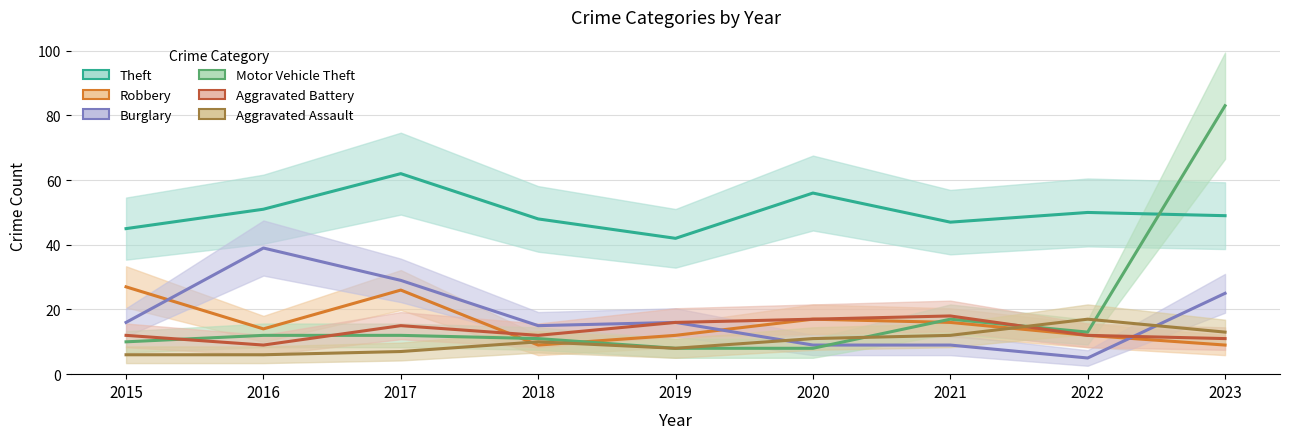

What is the average value of the Aggravated Assault series?

10